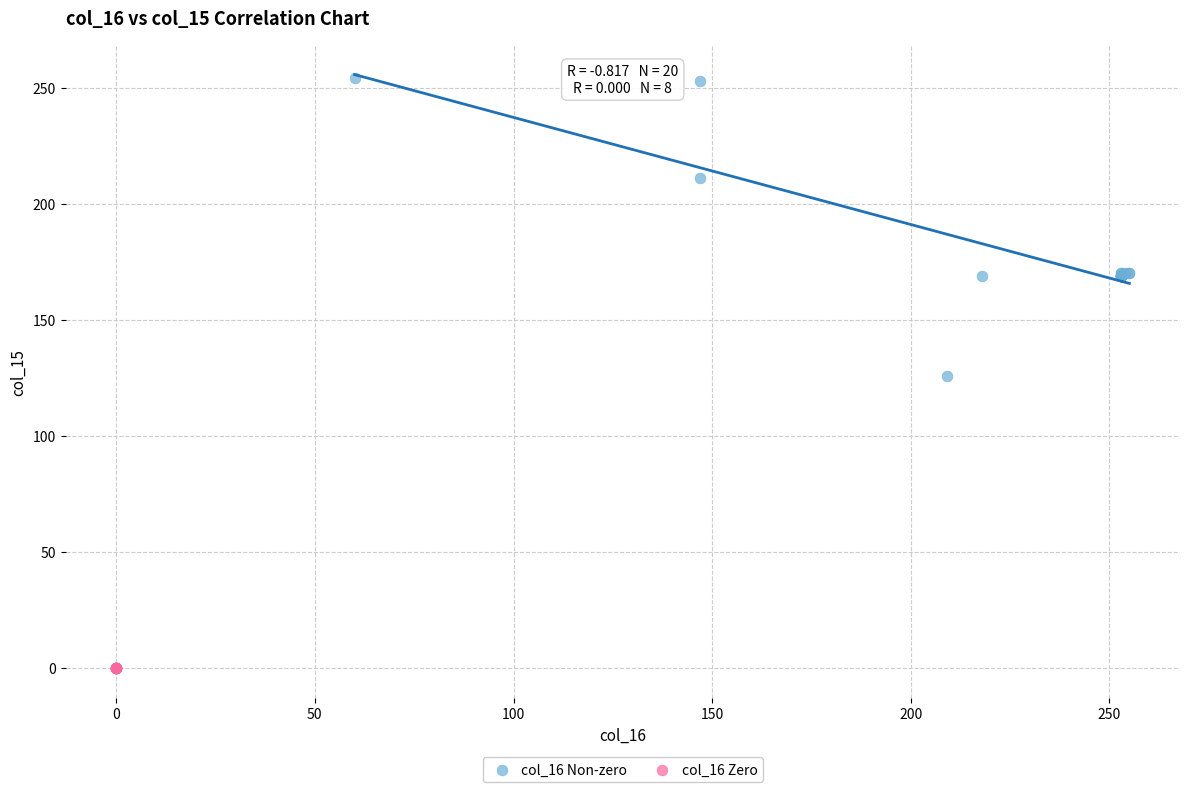

Which series reaches the minimum Y coordinate?

col_16 Zero